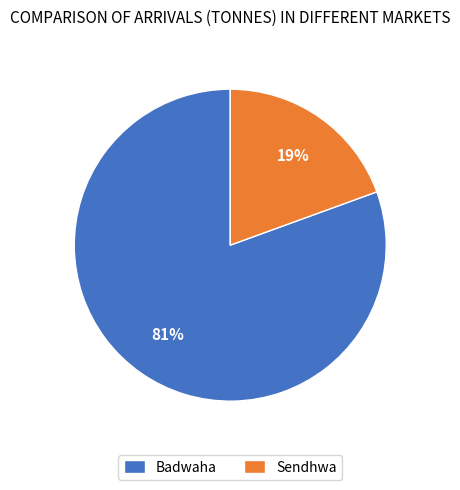

Do Sendhwa and Badwaha together represent more than half of the pie?

Yes